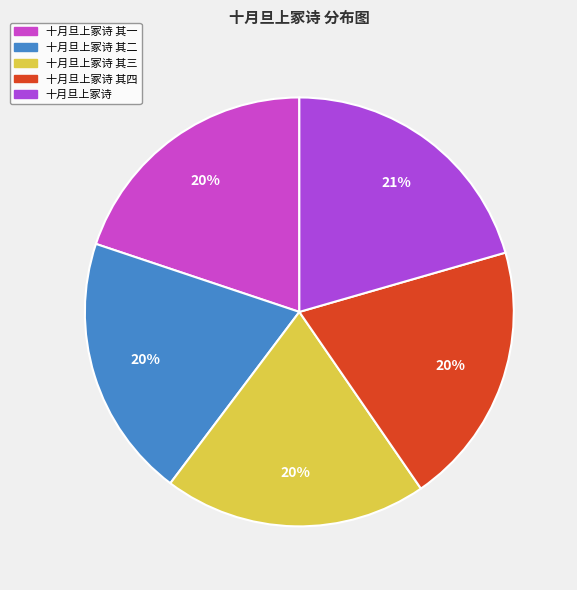

True or false: 十月旦上冢诗 其三 accounts for 20% of the total.

True